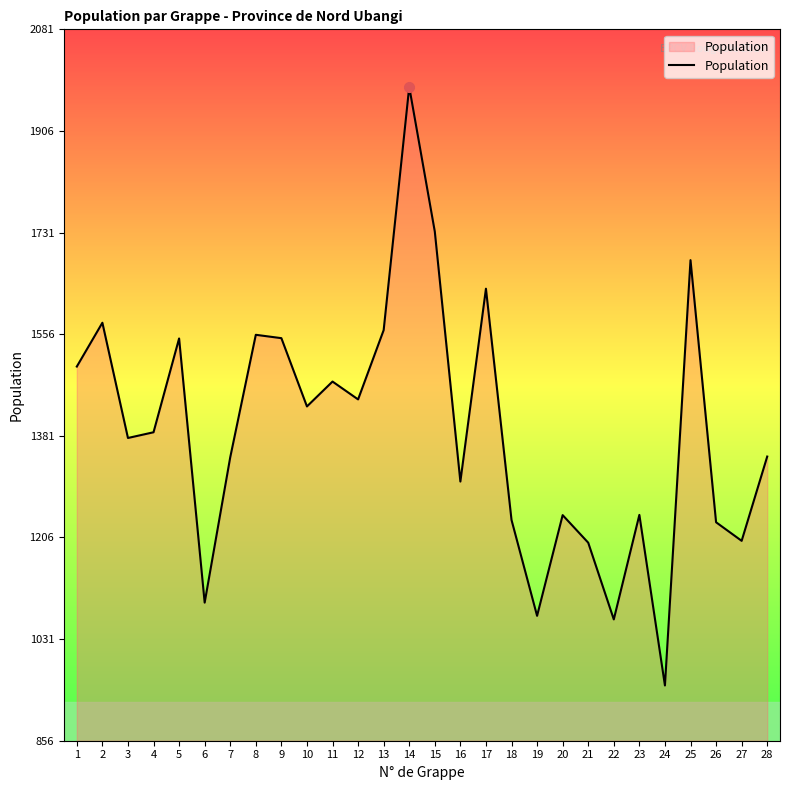

What is the maximum value shown in the chart?

1982.0